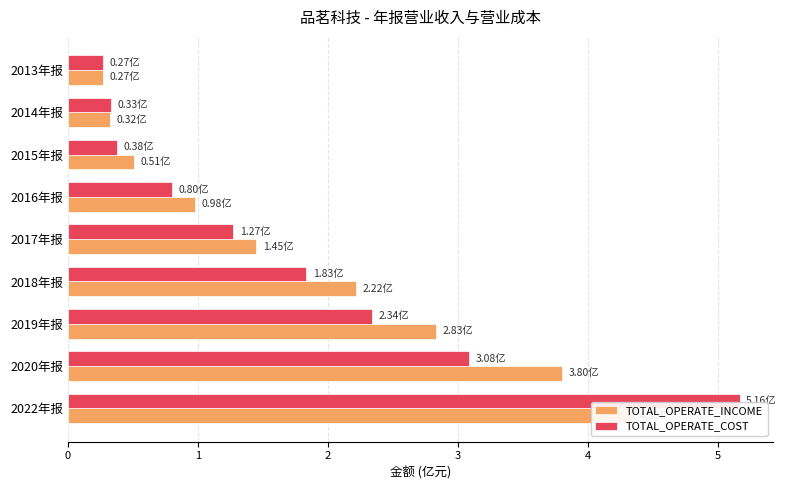

What is the value of the TOTAL_OPERATE_INCOME bar at the 6th from the left?

1.0